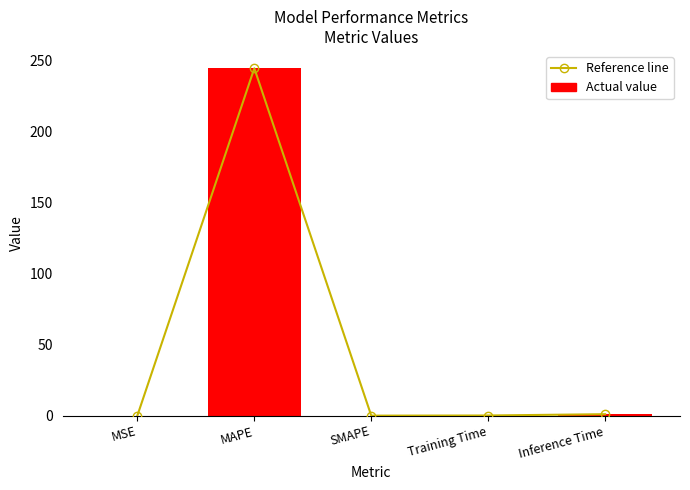

How many data points does each series have?

5